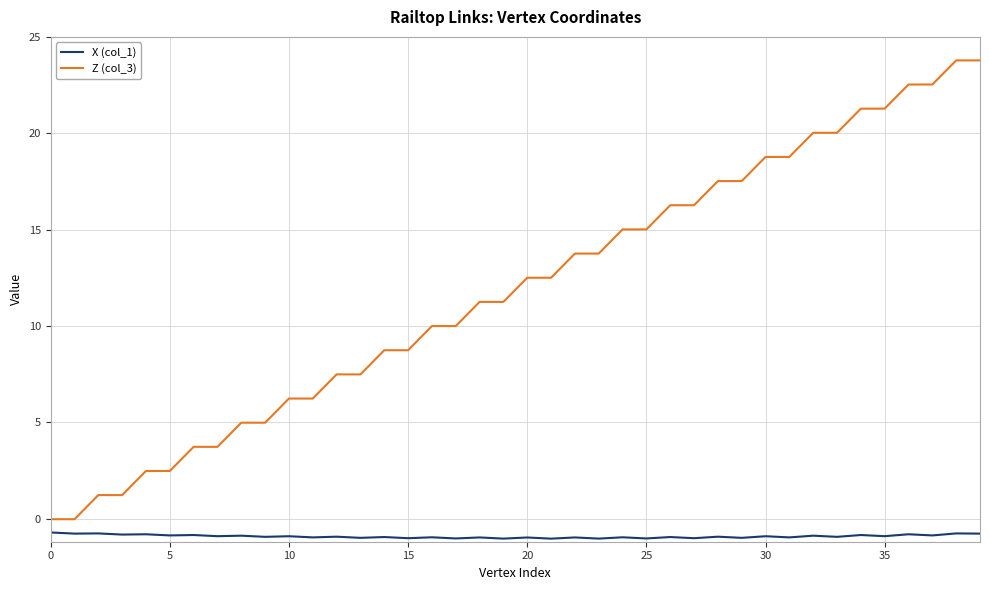

Rank the series by their average value, from lowest to highest.

X (col_1), Z (col_3)